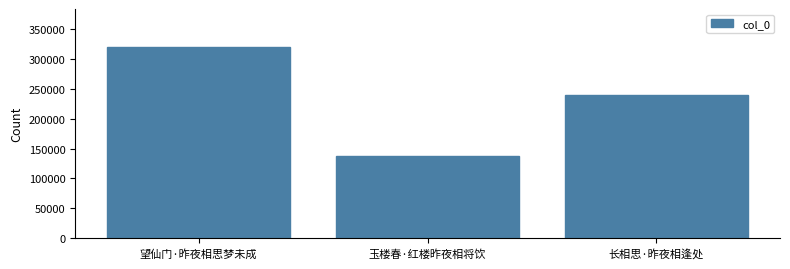

The value at 玉楼春·红楼昨夜相将饮 is 137634. True or false?

True